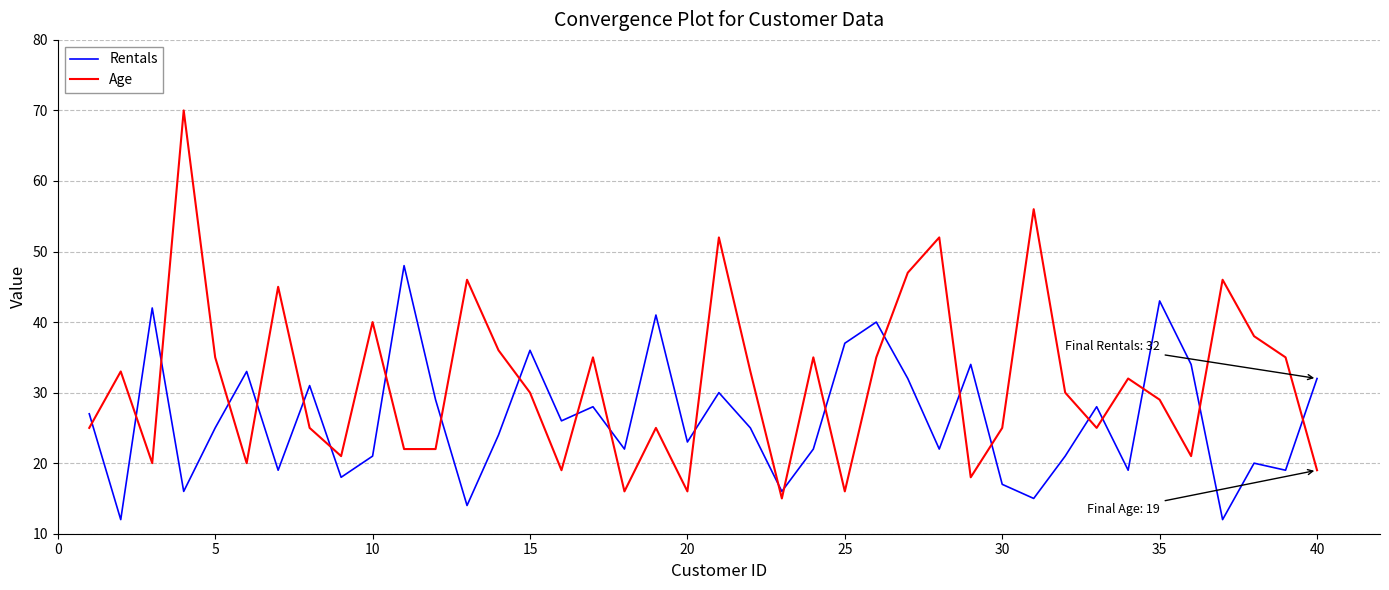

What is the minimum value shown in the chart?

12